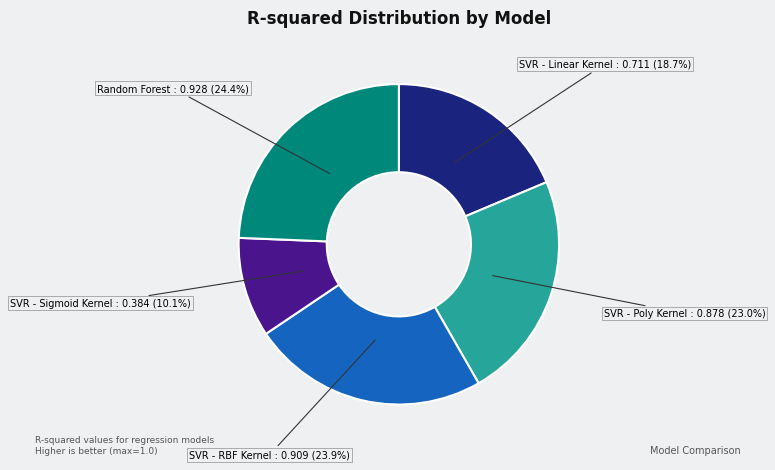

What percentage is NOT represented by SVR - Linear Kernel?

81.3%